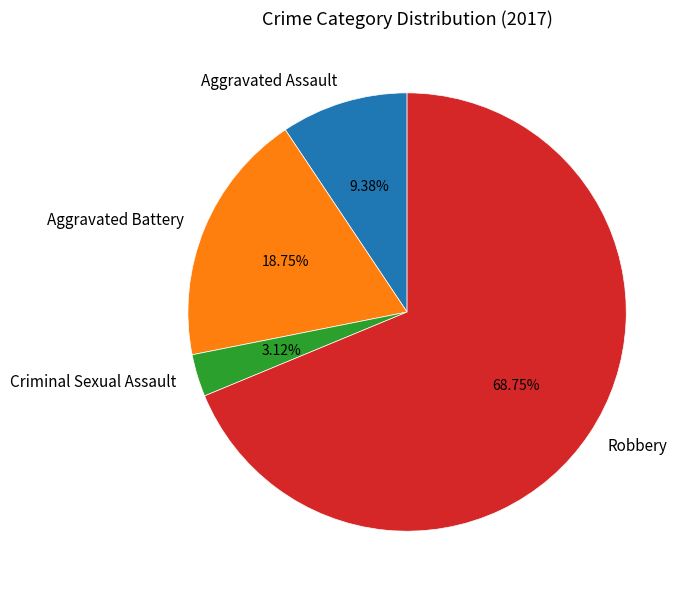

Is there any slice that represents more than half of the pie?

Yes